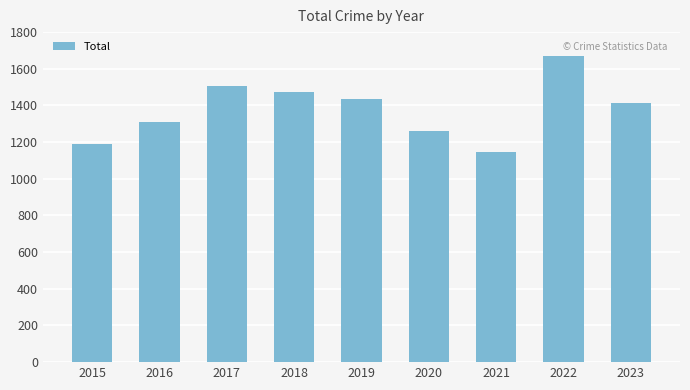

Which category has the highest value across all series?

2022